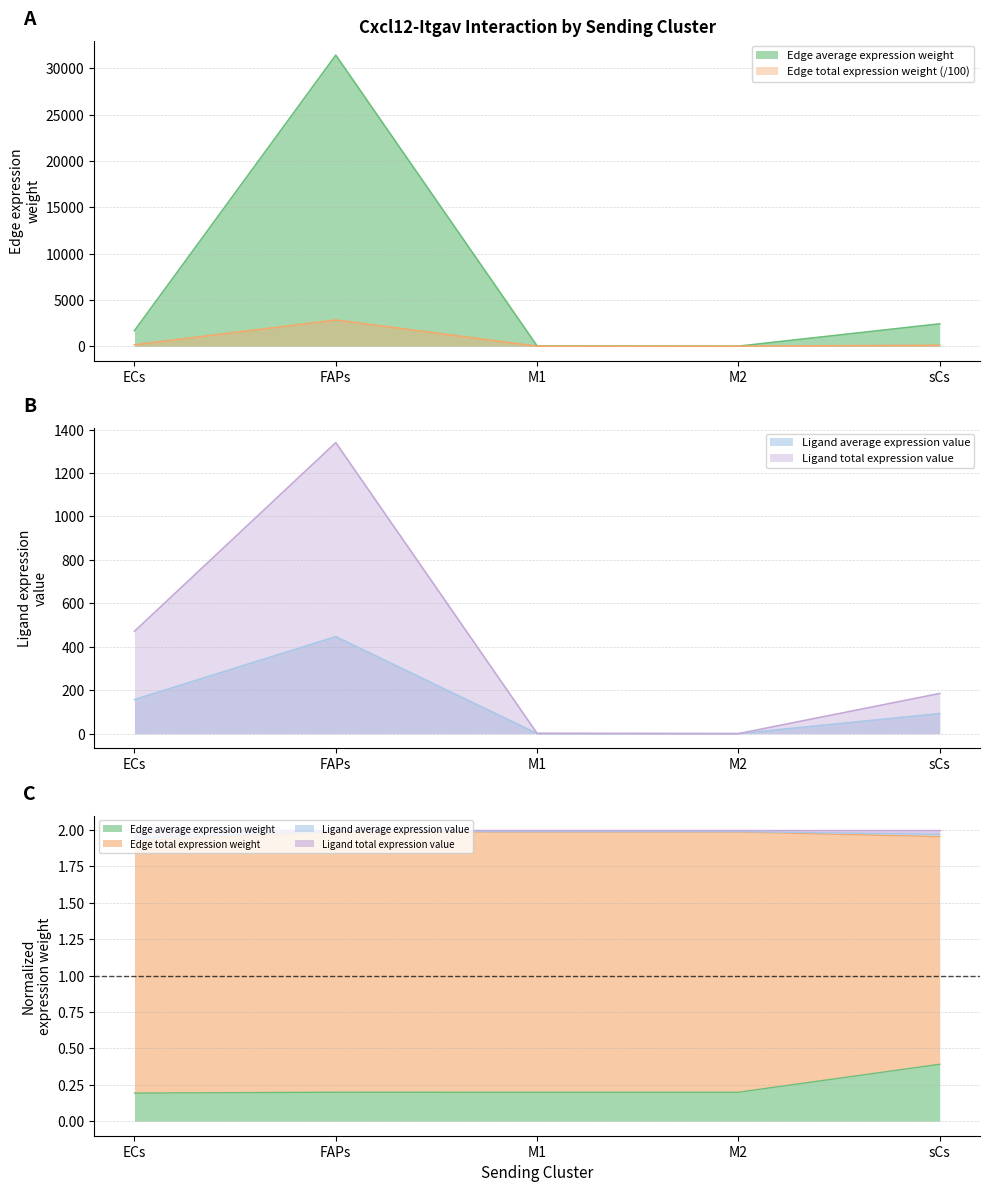

What is the smallest value displayed?

0.1